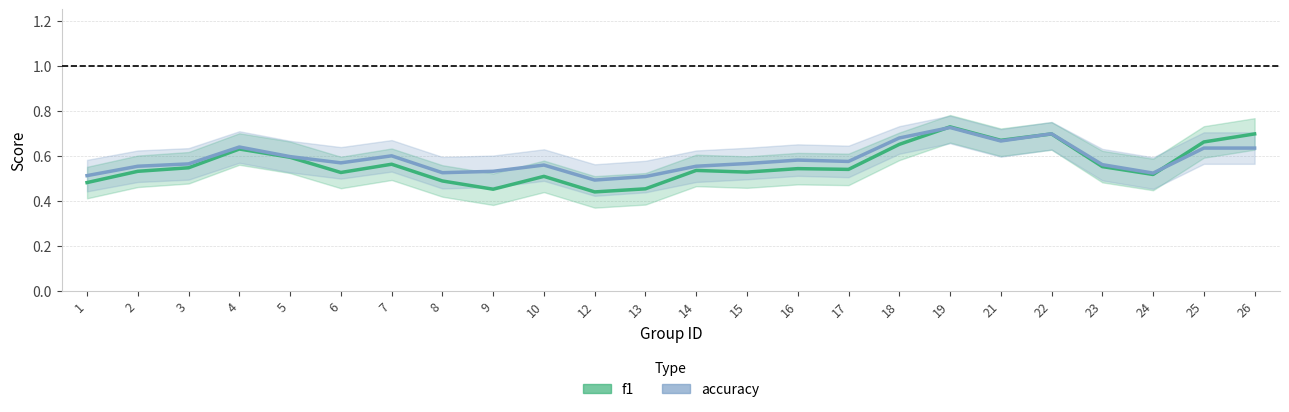

How many accuracy values are between 0 and 1?

24